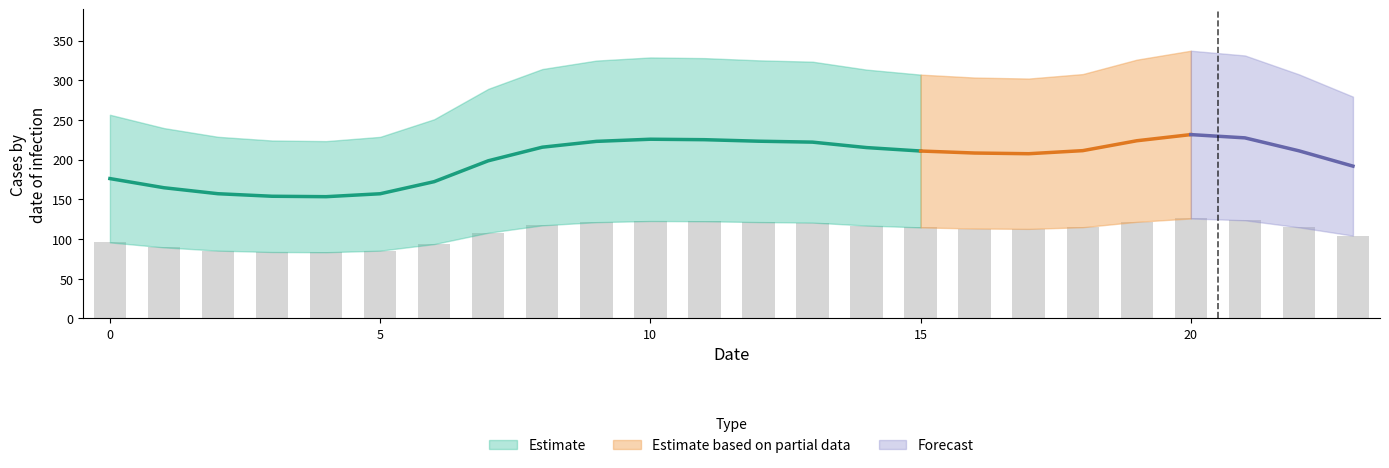

How many values in the 1 series are below 114?

11